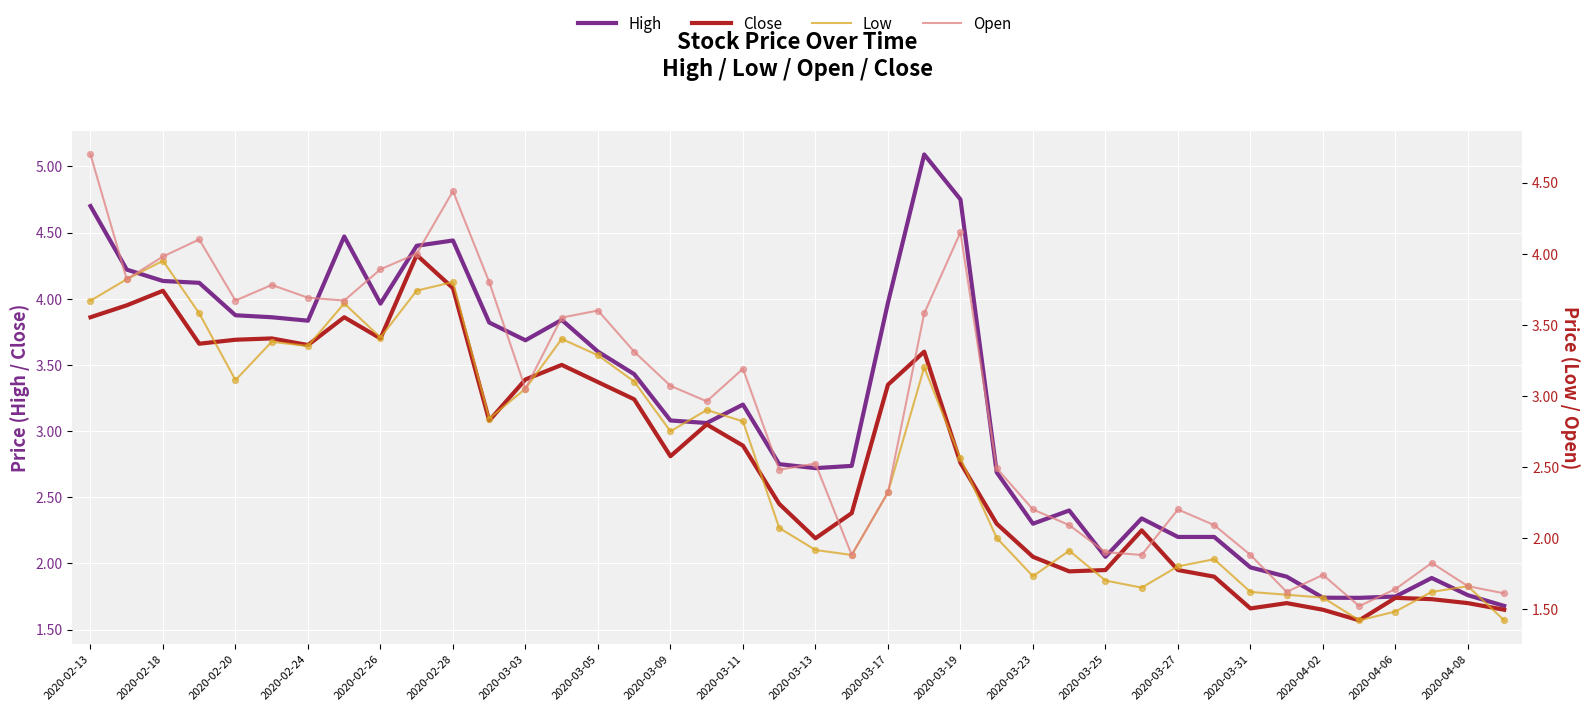

Which series reaches the minimum Y coordinate?

Low